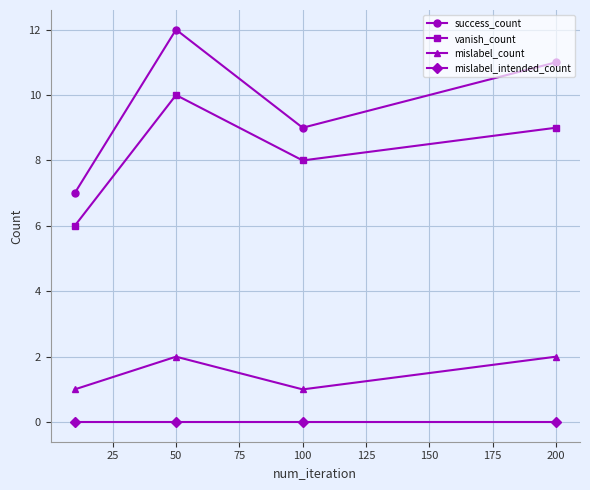

What is the greatest value displayed?

12